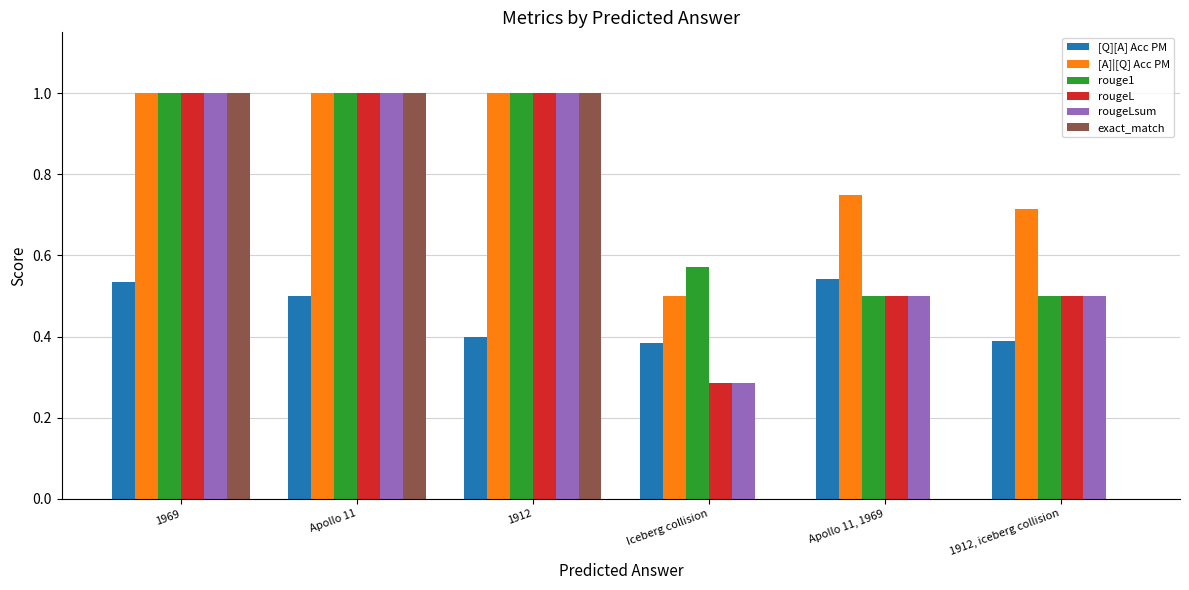

What are all the series names shown in the legend?

[Q][A] Acc PM, [A]|[Q] Acc PM, rouge1, rougeL, rougeLsum, exact_match